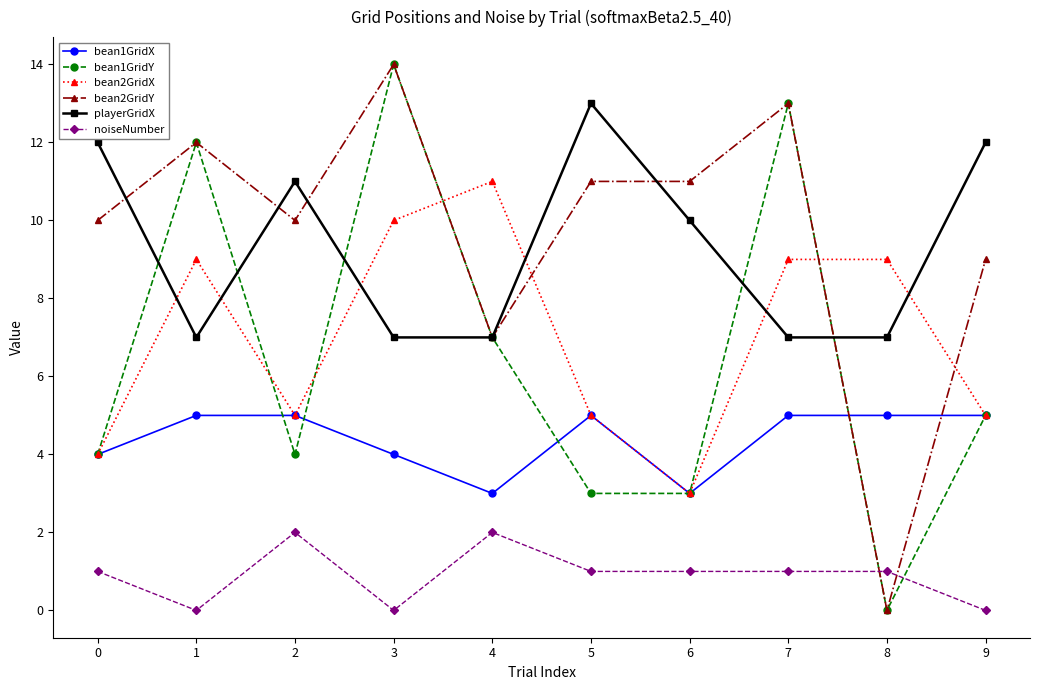

Does the chart display data point markers on the line(s)?

Yes